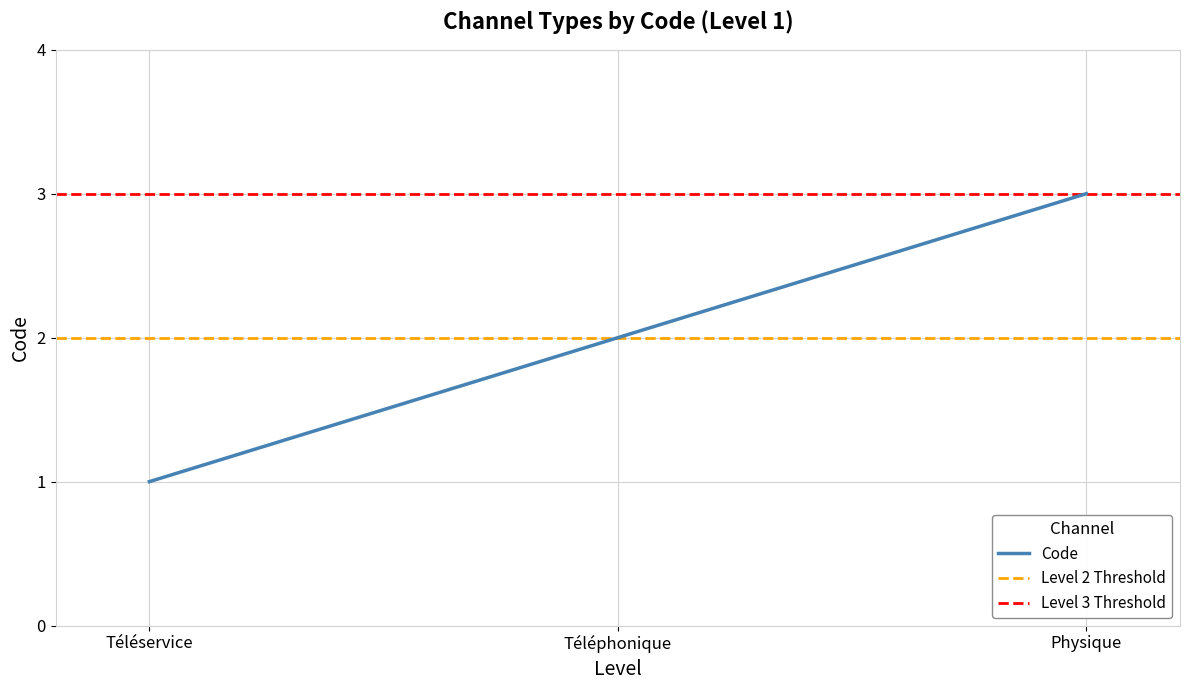

What is the label of the 1st point from the right?

Physique